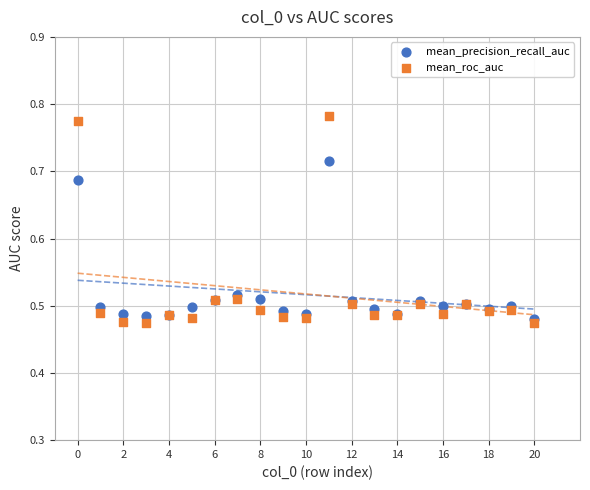

Which series contains the lowest Y value?

mean_roc_auc